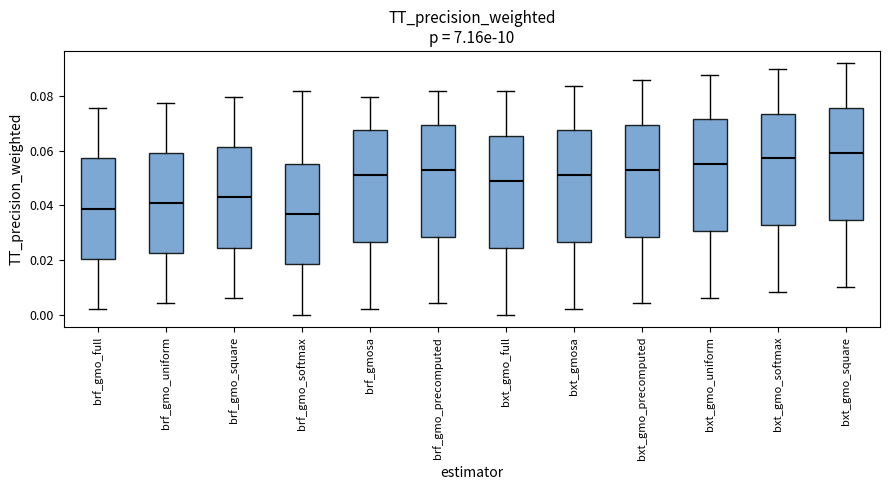

Which box has the highest median line?

bxt_gmo_square